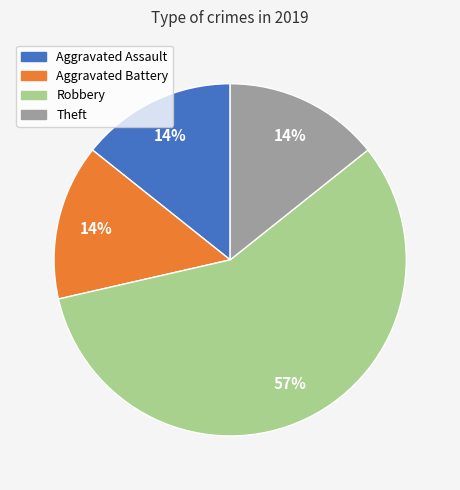

Is there any slice that represents more than half of the pie?

Yes